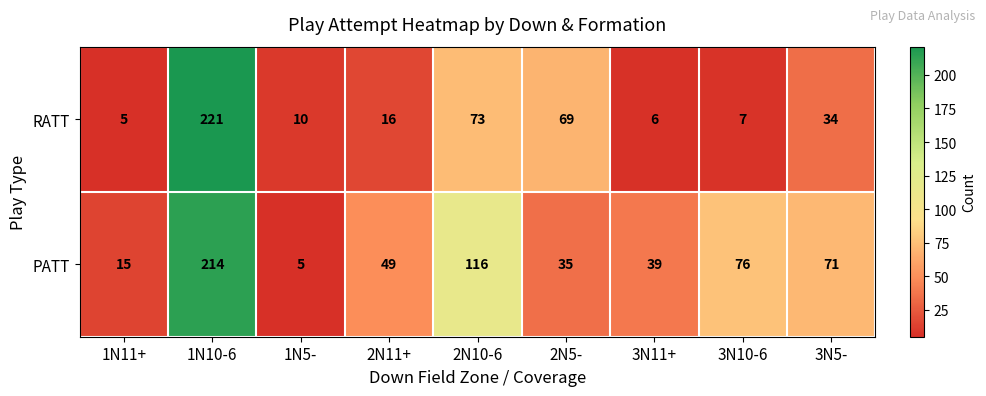

What is the difference between the maximum and minimum values in the PATT series?

209